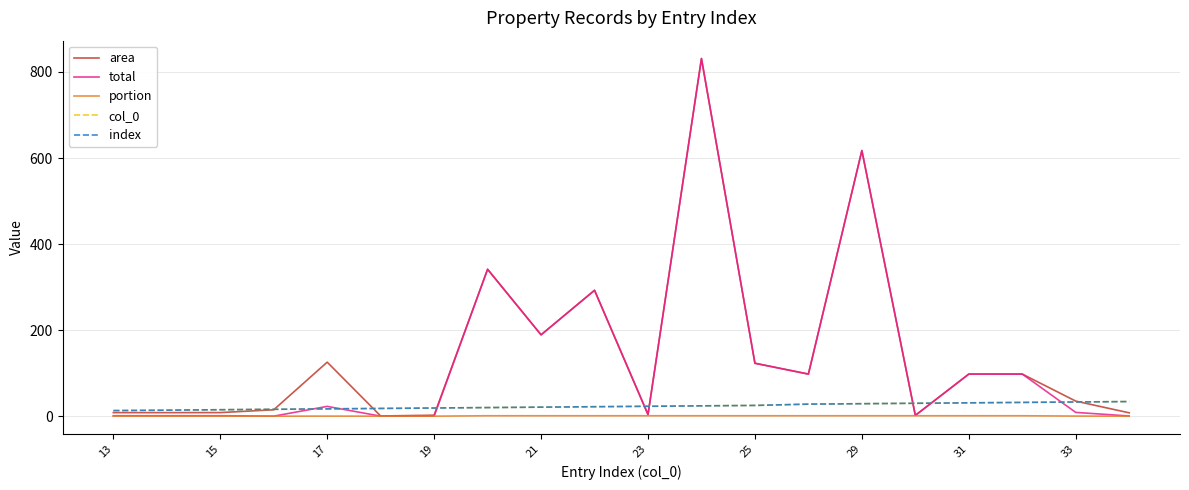

True or false: col_0 and portion cross at least once.

False